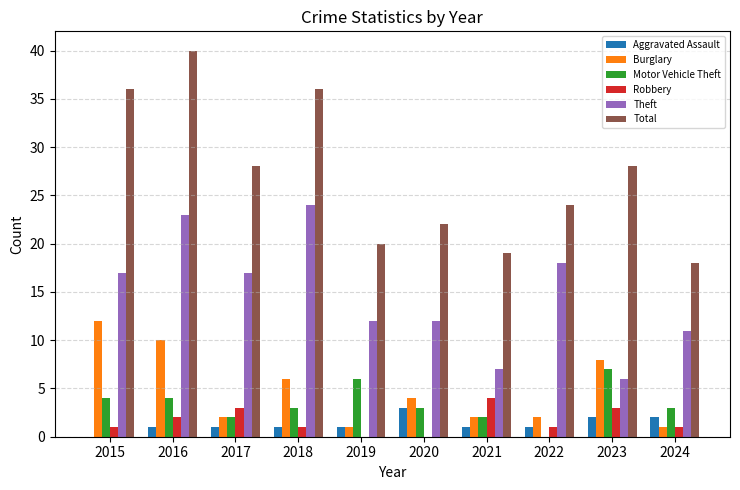

Which series changed the most between 2015 and 2021?

Total